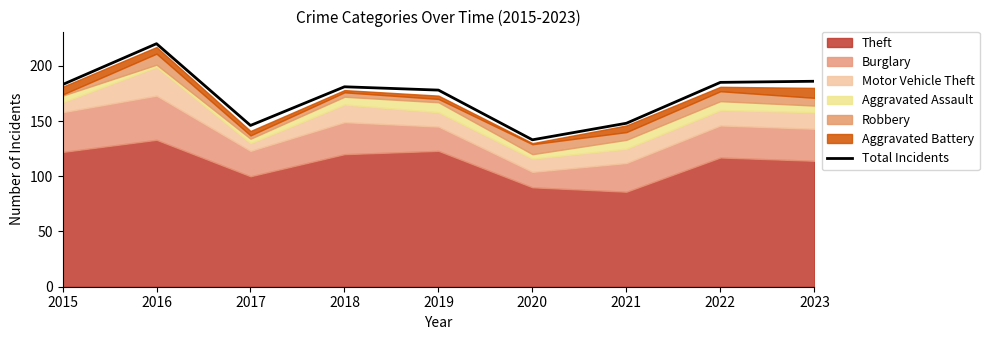

How many lines are shown in the chart?

1